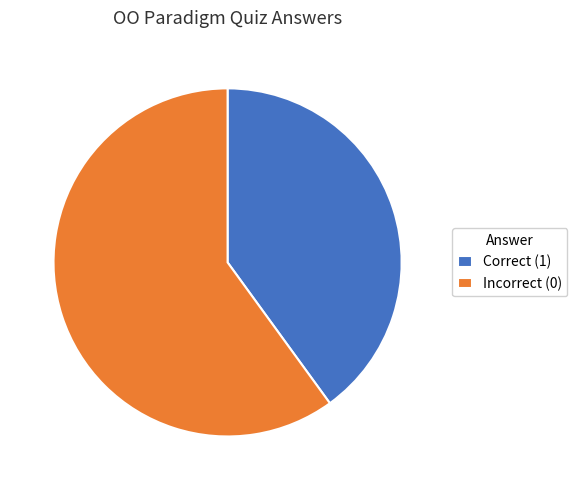

How many slices are in this pie chart?

2